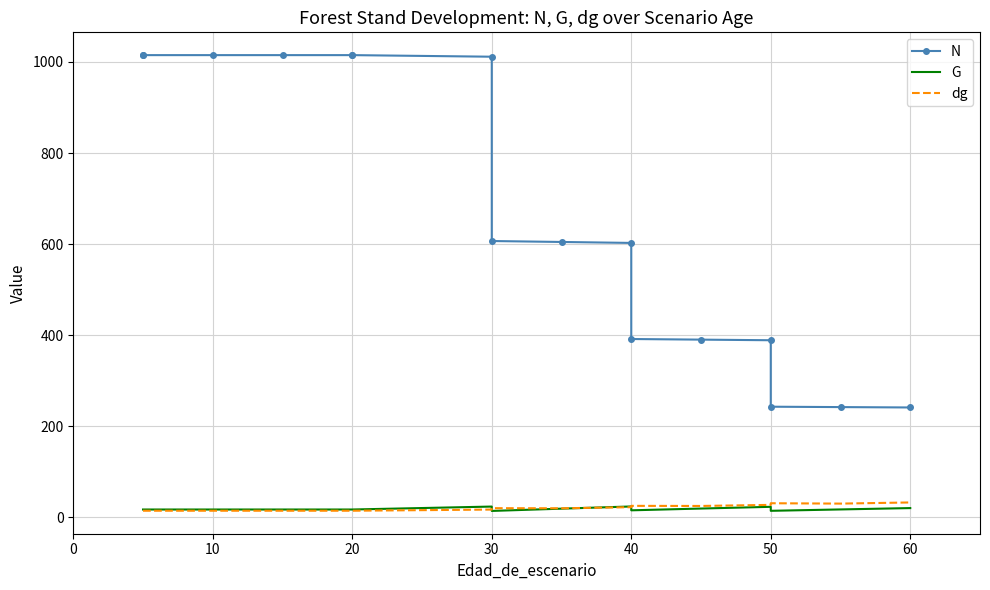

What is the greatest value displayed?

1015.0